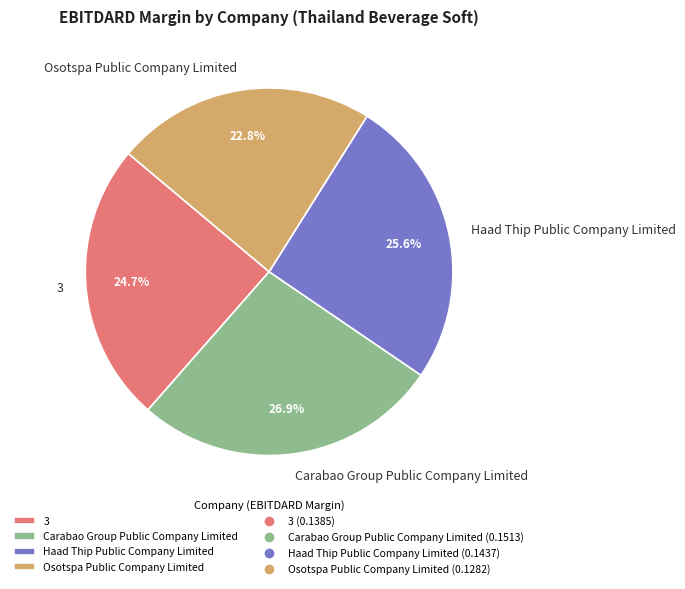

Between Carabao Group Public Company Limited and Haad Thip Public Company Limited, which is larger?

Carabao Group Public Company Limited